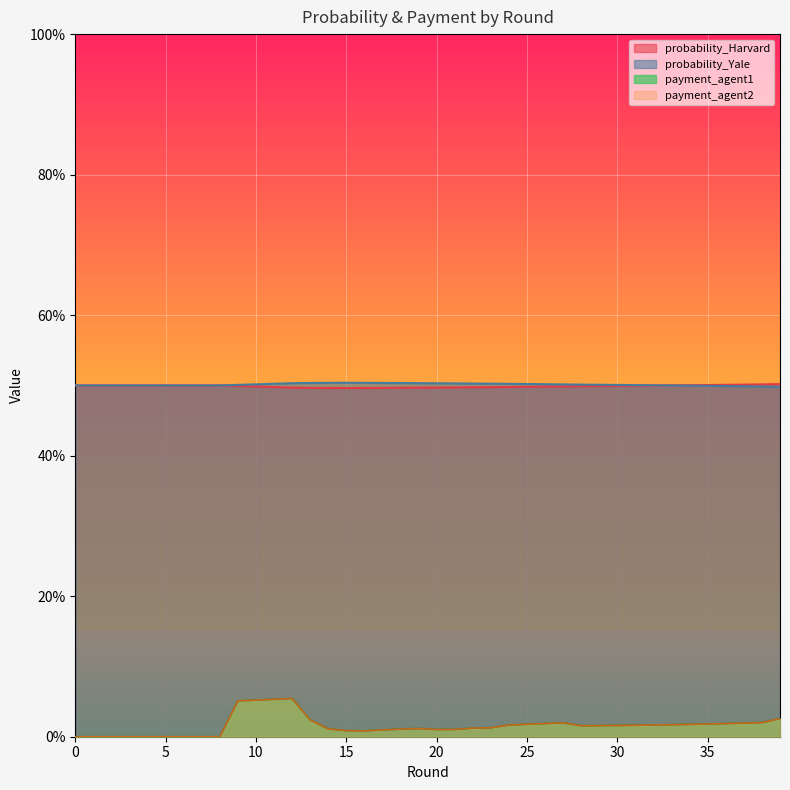

In probability_Yale, how many points are higher than both neighbors (excluding endpoints)?

1